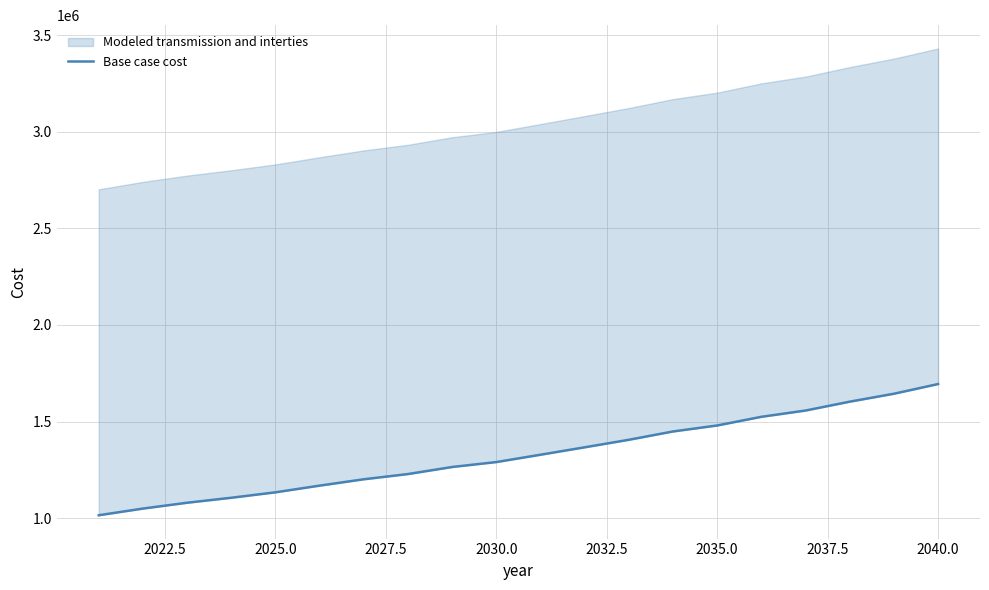

What is the difference between the second highest and minimum values?

628537.1